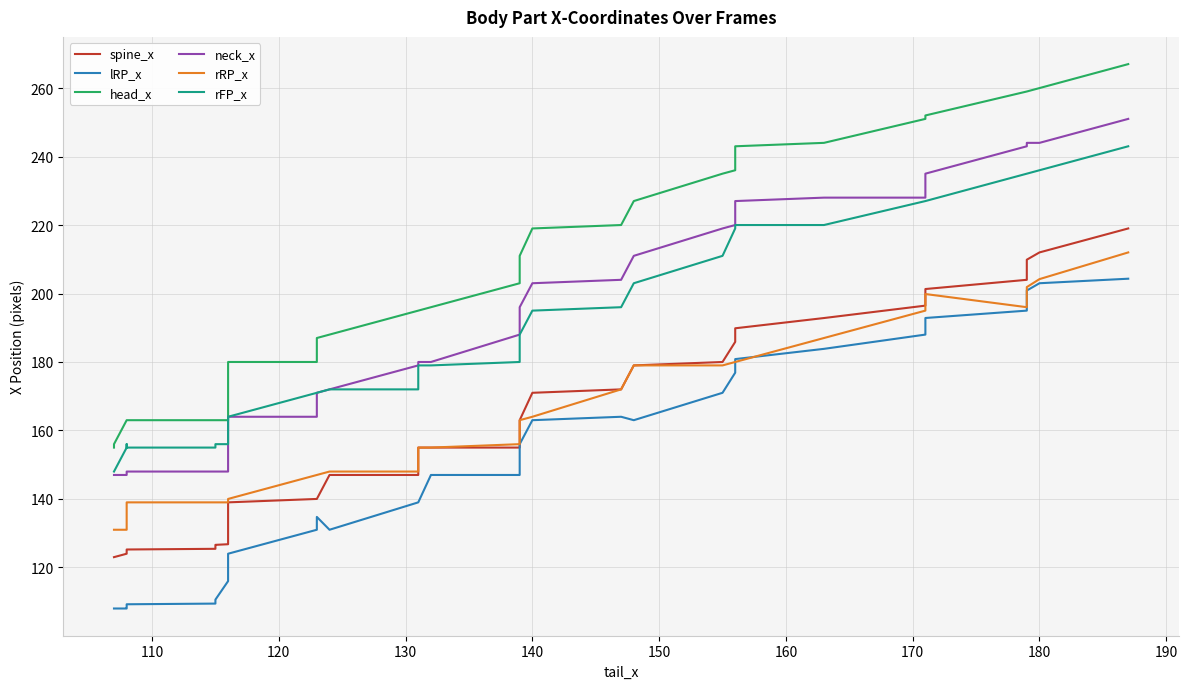

What is the value of the neck_x point at the 31st from the left?

219.0